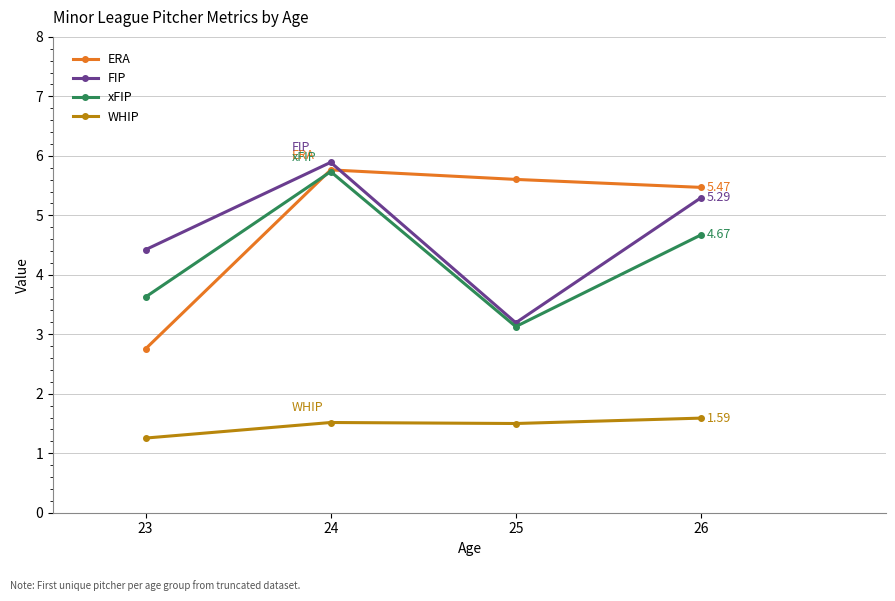

What is the minimum value for FIP?

3.2